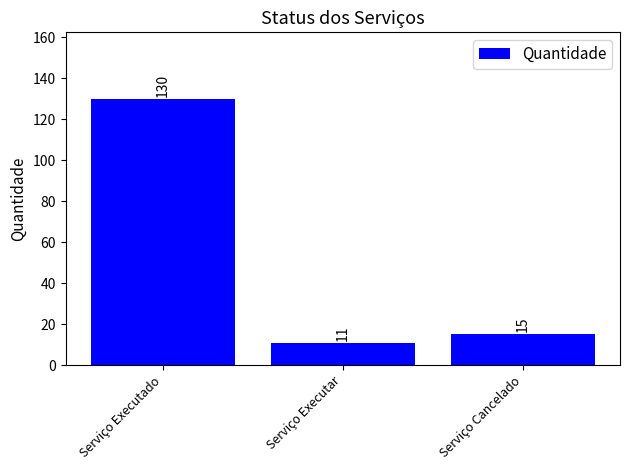

Which category has the highest value across all series?

Serviço Executado